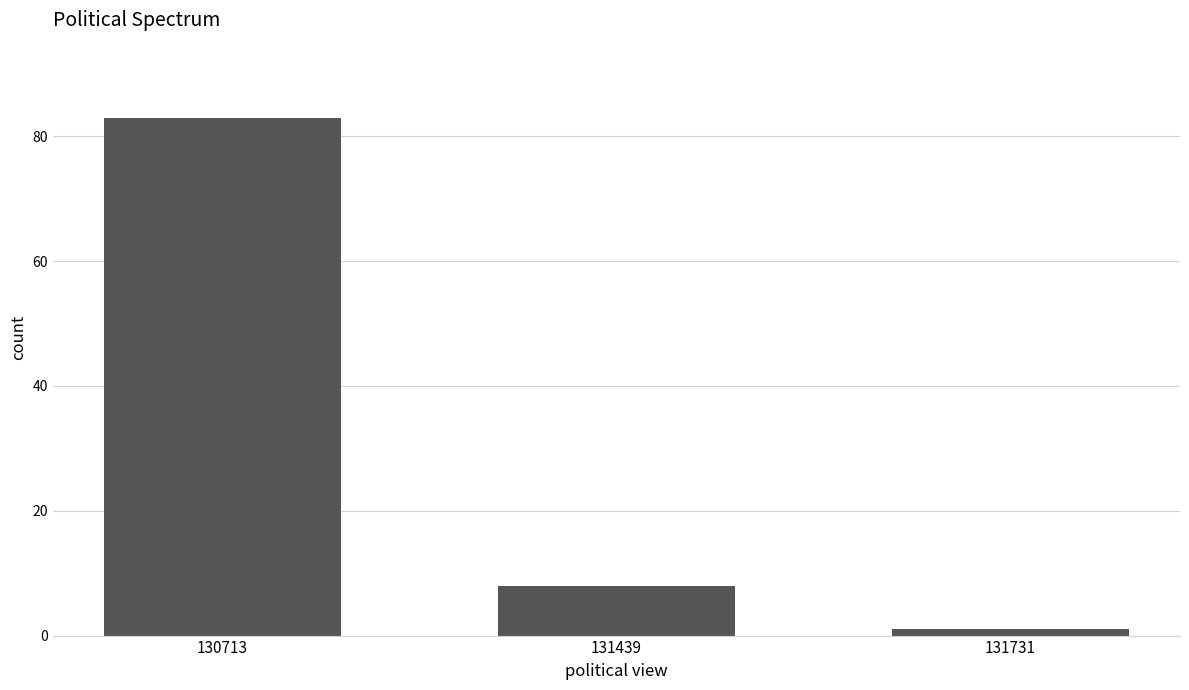

The value at 131439 is 2. True or false?

False